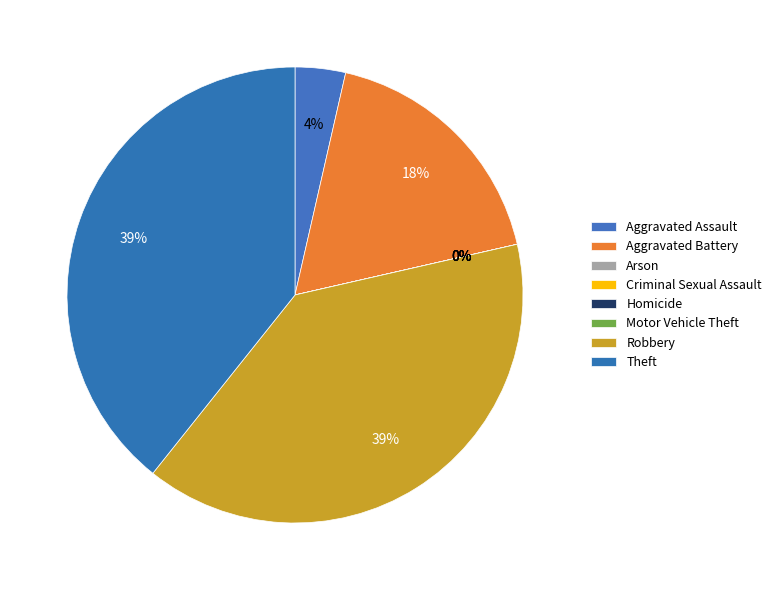

Combined, what portion of the pie is Aggravated Battery and Theft?

57.1%